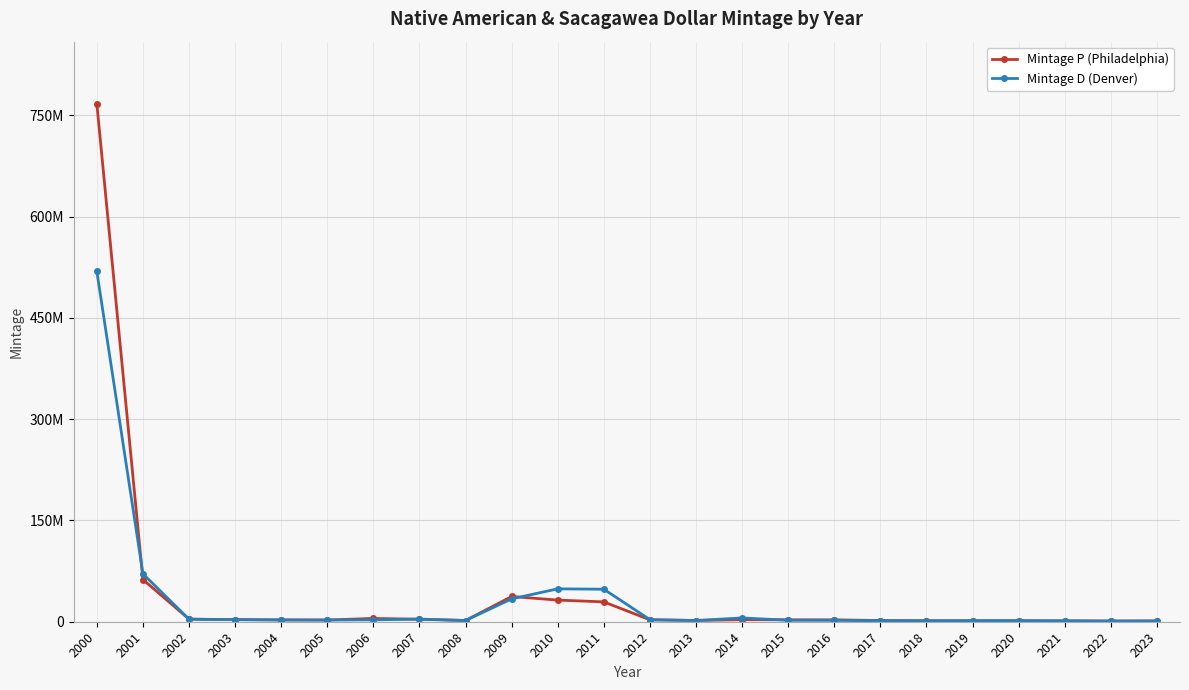

Is this an area chart (filled region under the line)?

No